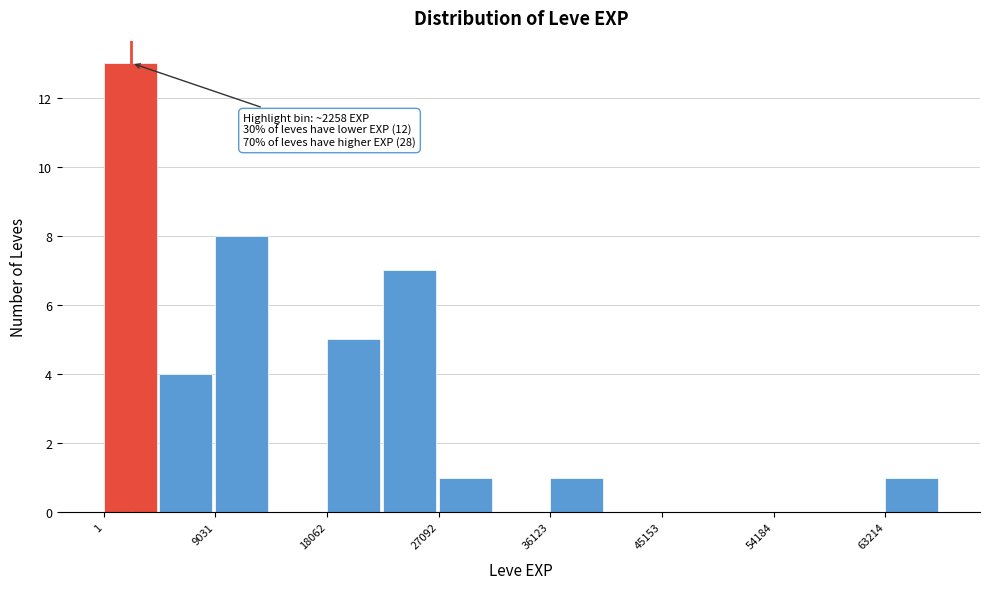

Over which range of the x-axis is the bar tallest?

0 to 5000